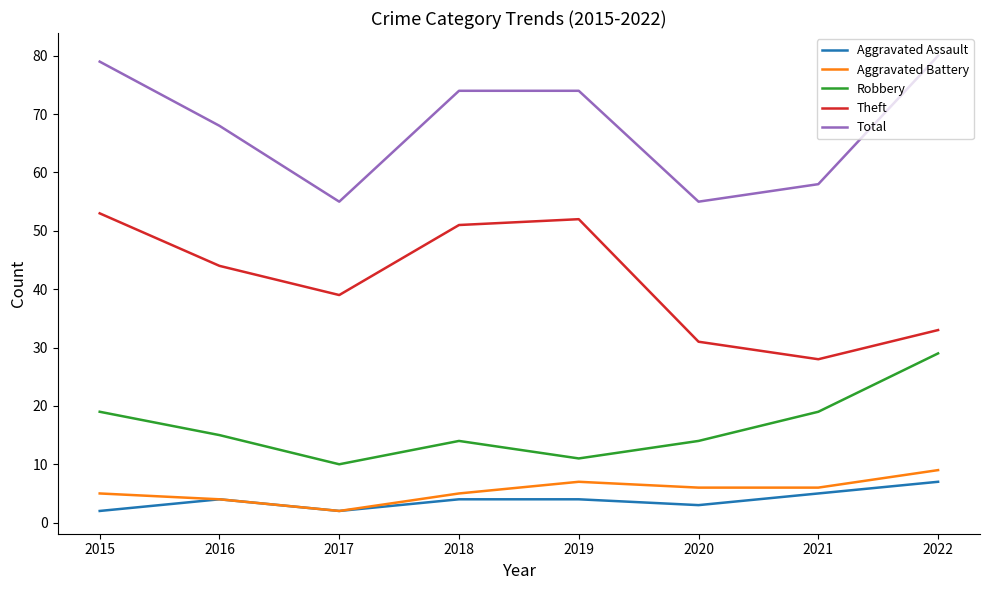

What is the difference between the maximum and minimum values in the Total series?

25